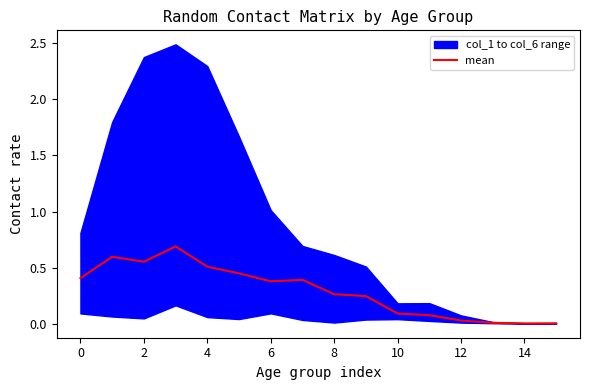

Is it true that the value at 14 is 0.0?

False